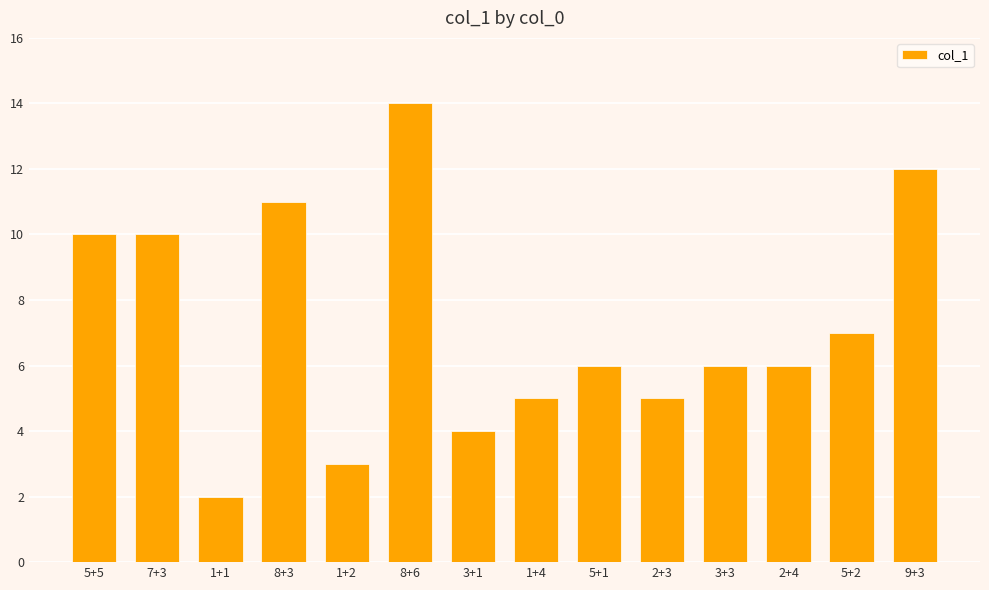

Where is the data nearest to the value 8?

5+2